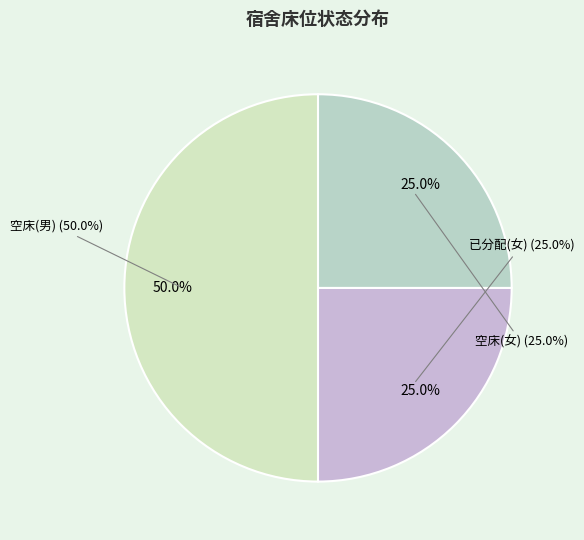

What percentage is the 空床(男) slice, to the nearest percent?

50%